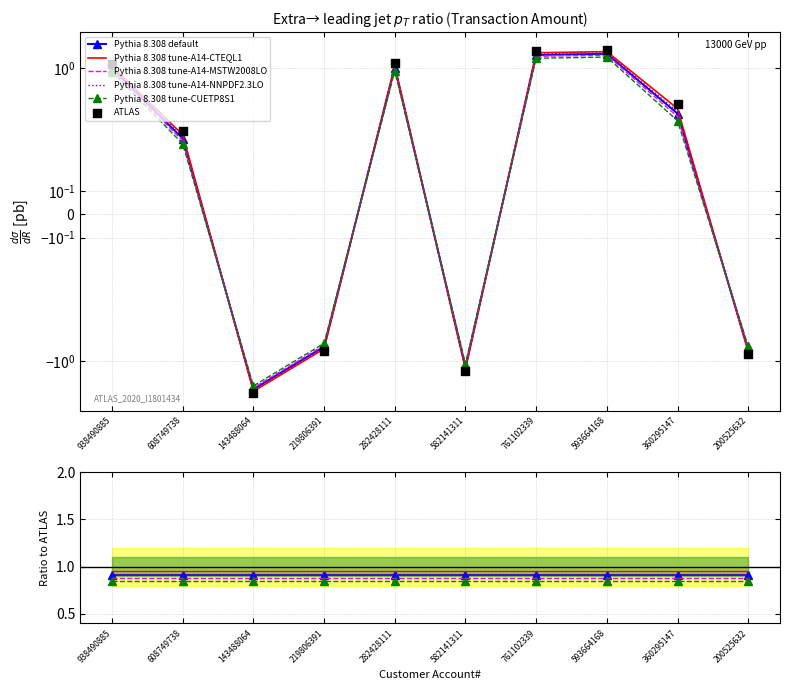

Which has a higher value, 282428111 or 761102339?

761102339